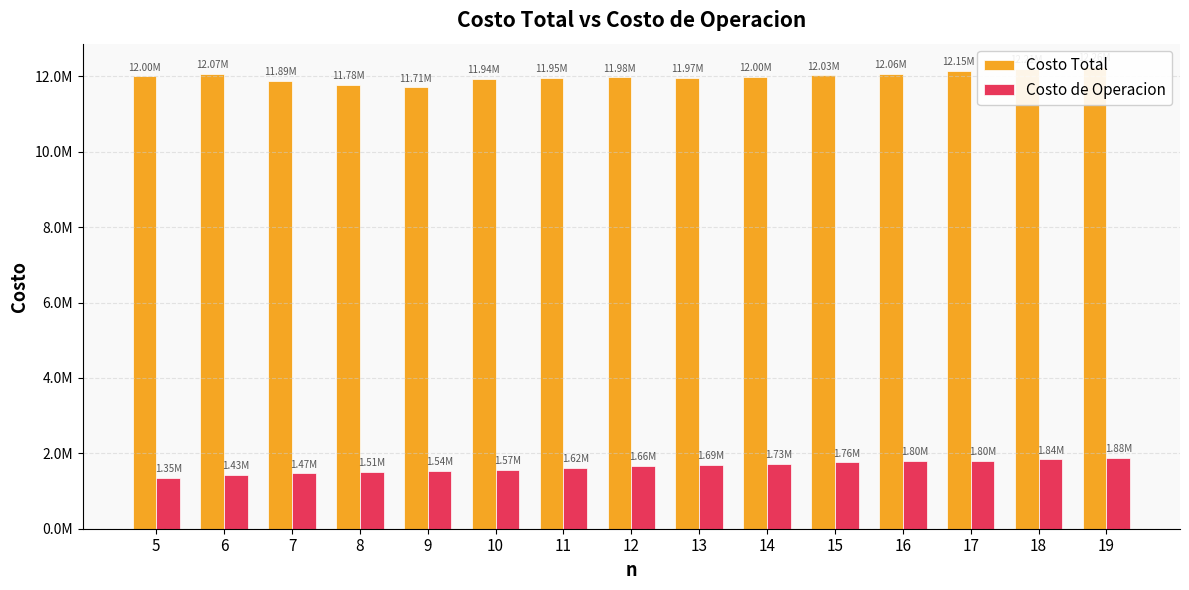

Is the value of Costo Total at 9 greater than the value of Costo de Operacion at 12?

Yes